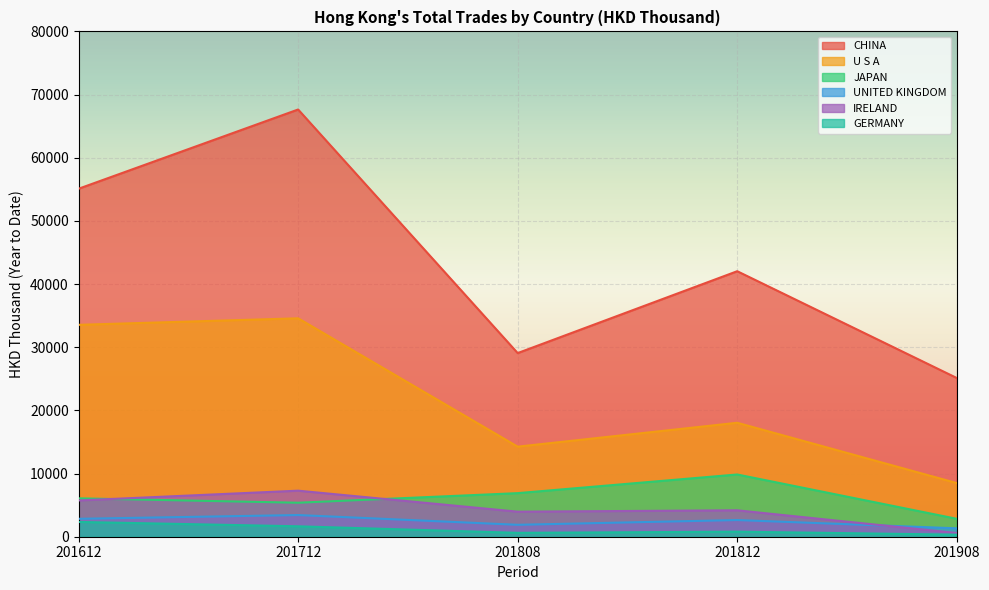

What is the sum of the UNITED KINGDOM values at 201812 and 201808?

4528.4